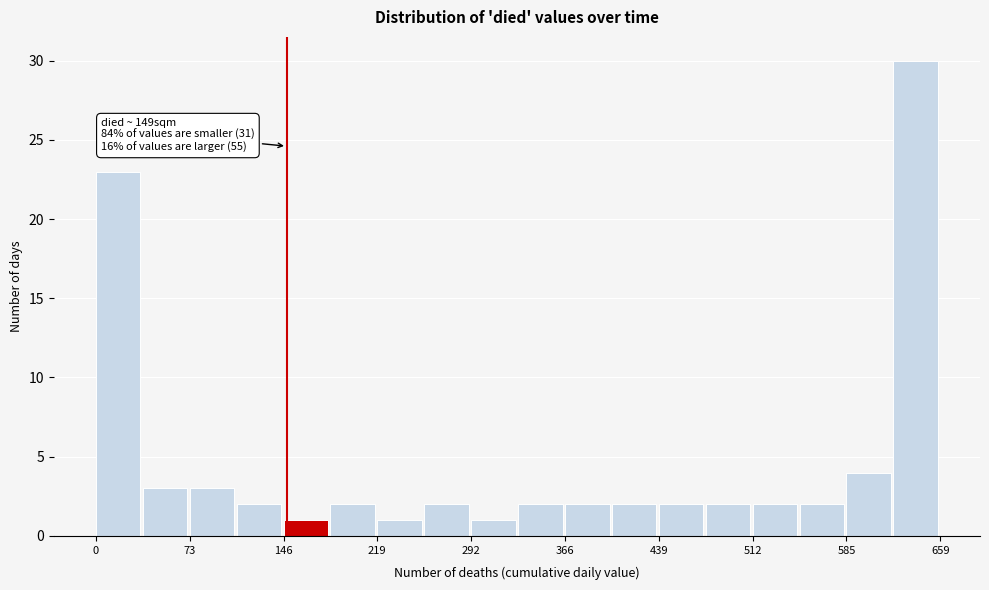

Around what value on the x-axis is the tallest bar? Give the approximate position of its centre, as read against the axis.

640